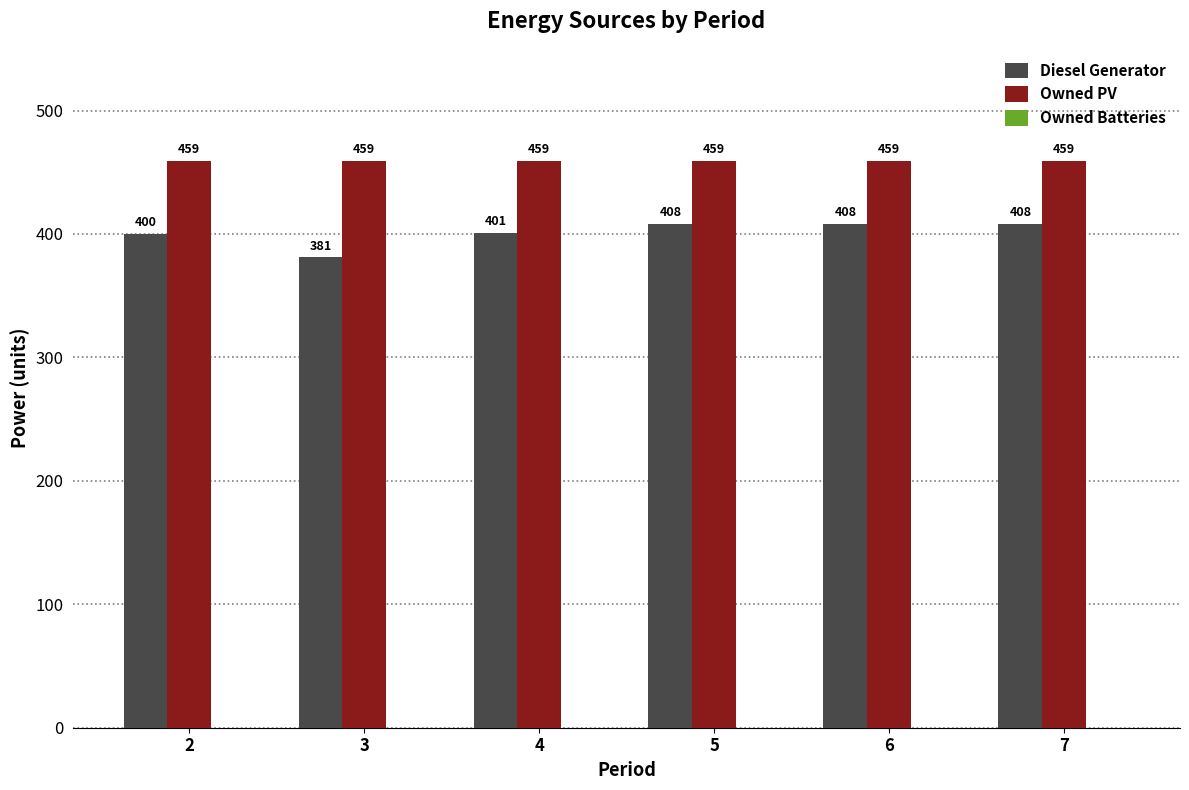

What is the sum of the Owned PV values at 3 and 5?

918